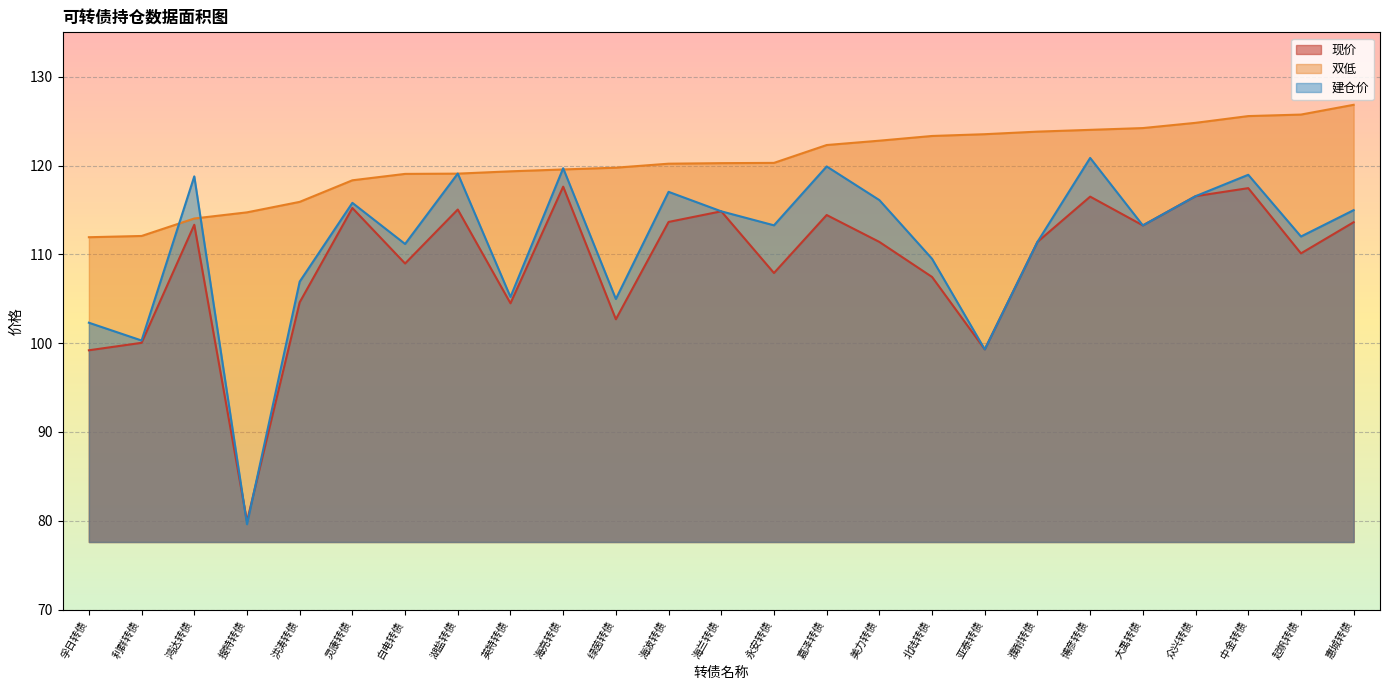

What is the sum of the 建仓价 values at 英特转债 and 起帆转债?

217.2